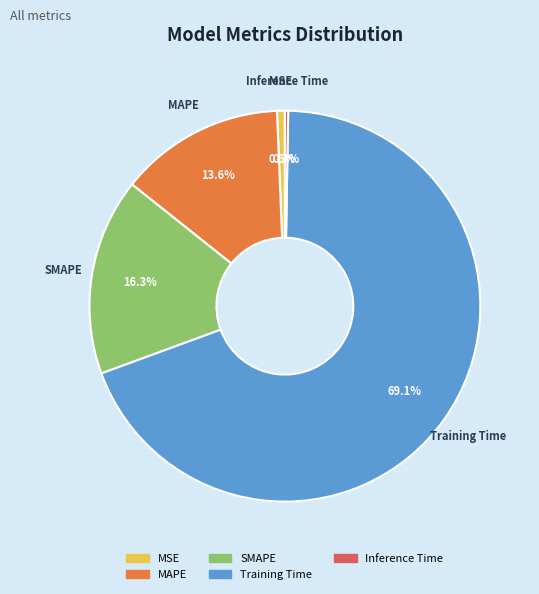

To the nearest percent, what is the difference between the largest and smallest slice percentages?

69%